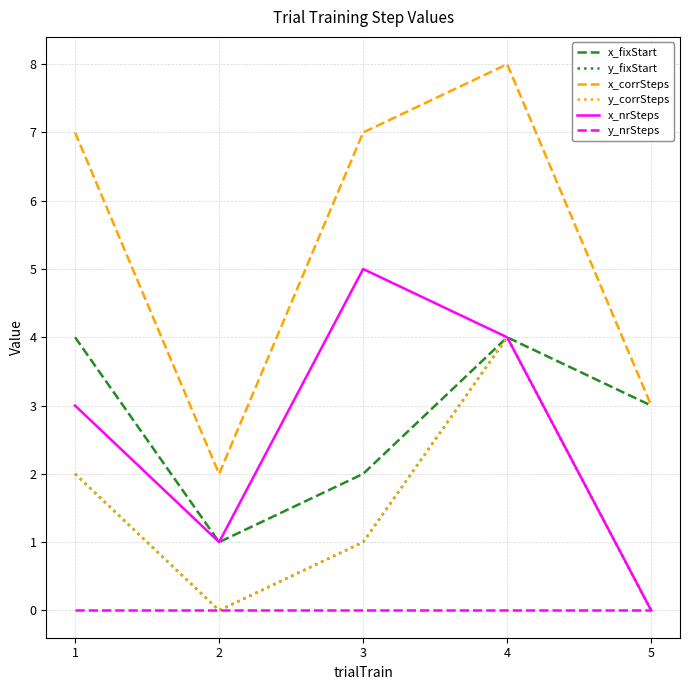

The value of x_fixStart at 4 is 4. True or false?

True